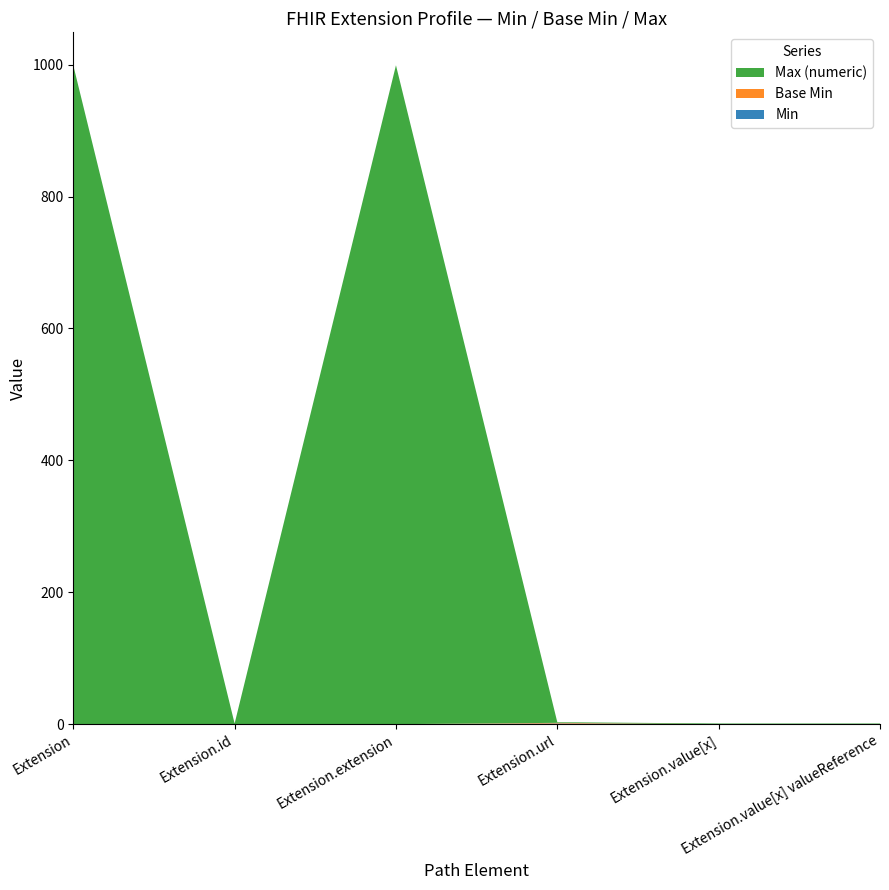

Reading left to right, extract all data points from this chart.

Min: Extension=0	Extension.id=0	Extension.extension=0	Extension.url=1	Extension.value[x]=0	Extension.value[x] valueReference=0
Base Min: Extension=0	Extension.id=0	Extension.extension=0	Extension.url=1	Extension.value[x]=0	Extension.value[x] valueReference=0
Max (numeric): Extension=999	Extension.id=1	Extension.extension=999	Extension.url=1	Extension.value[x]=1	Extension.value[x] valueReference=1